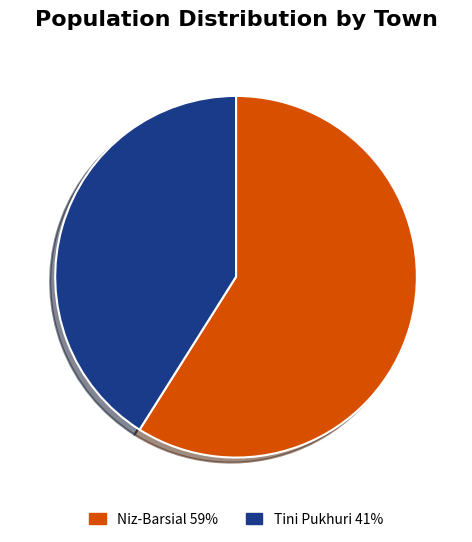

Do Tini Pukhuri and Niz-Barsial together represent more than half of the pie?

Yes